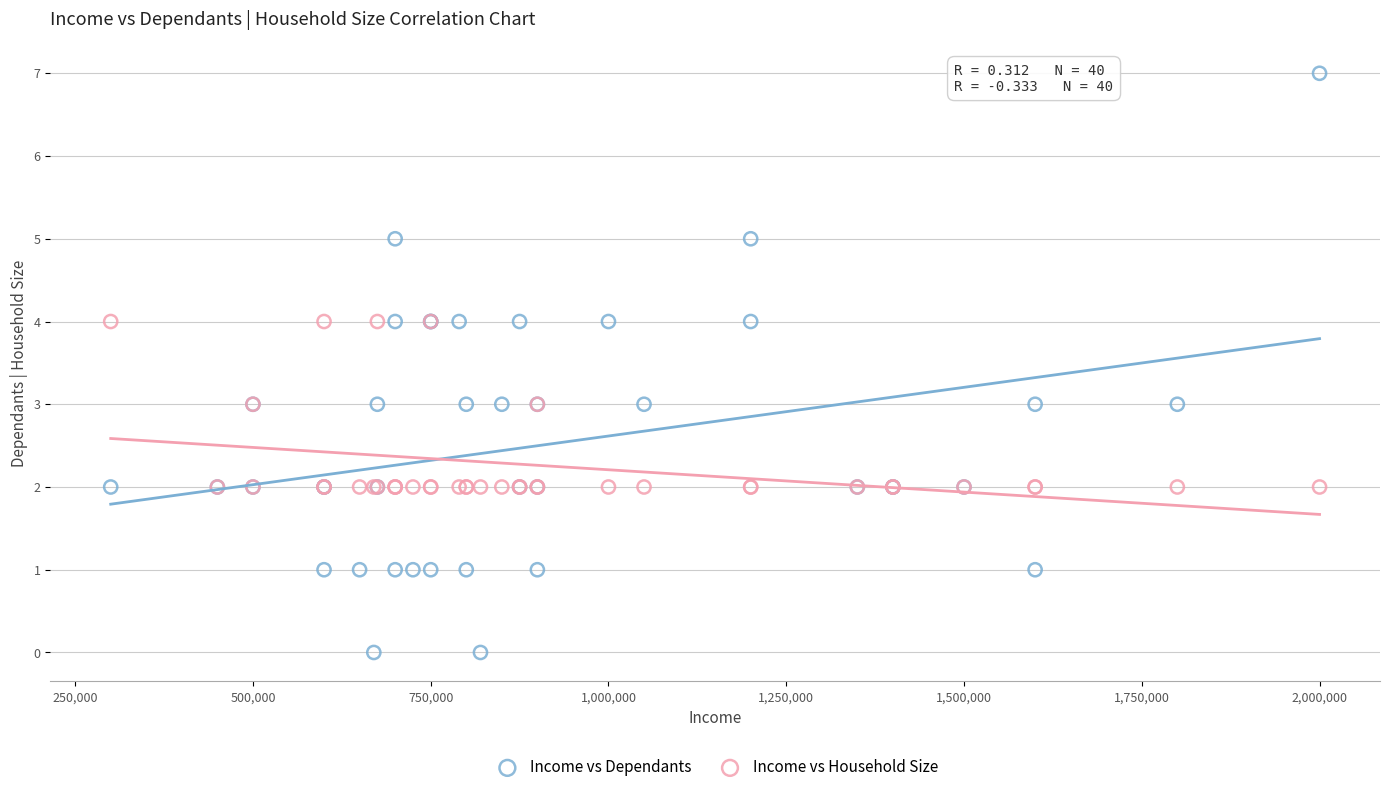

Which series reaches the minimum Y coordinate?

Income vs Dependants